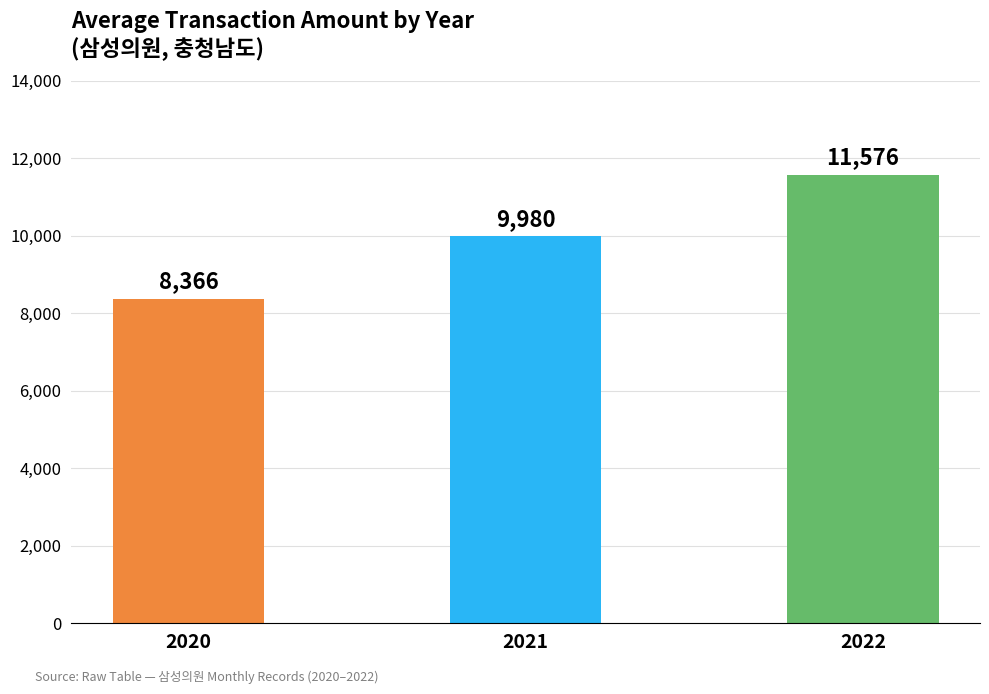

What value does the data have at 2020?

8366